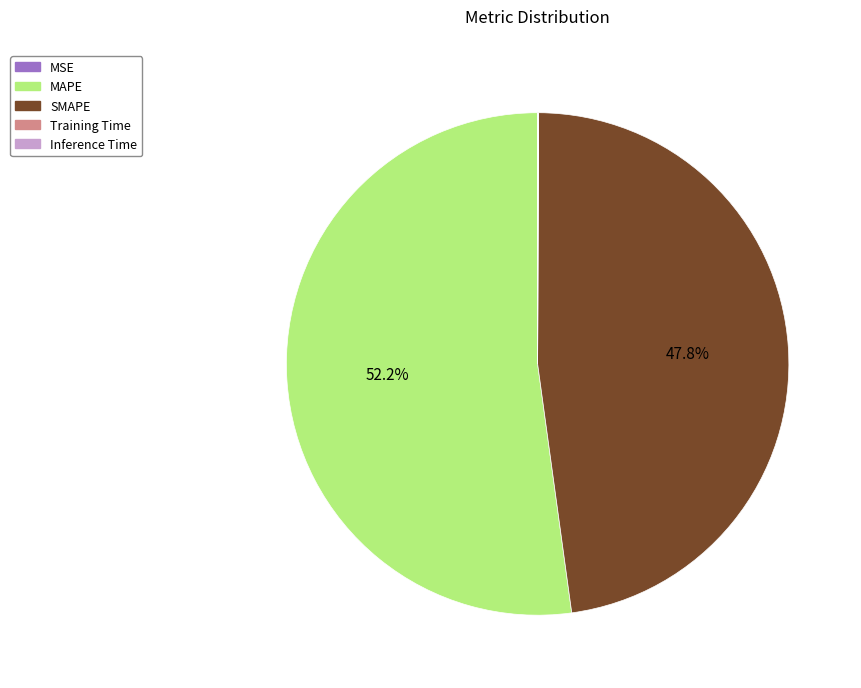

What percentage is NOT represented by SMAPE?

52.2%